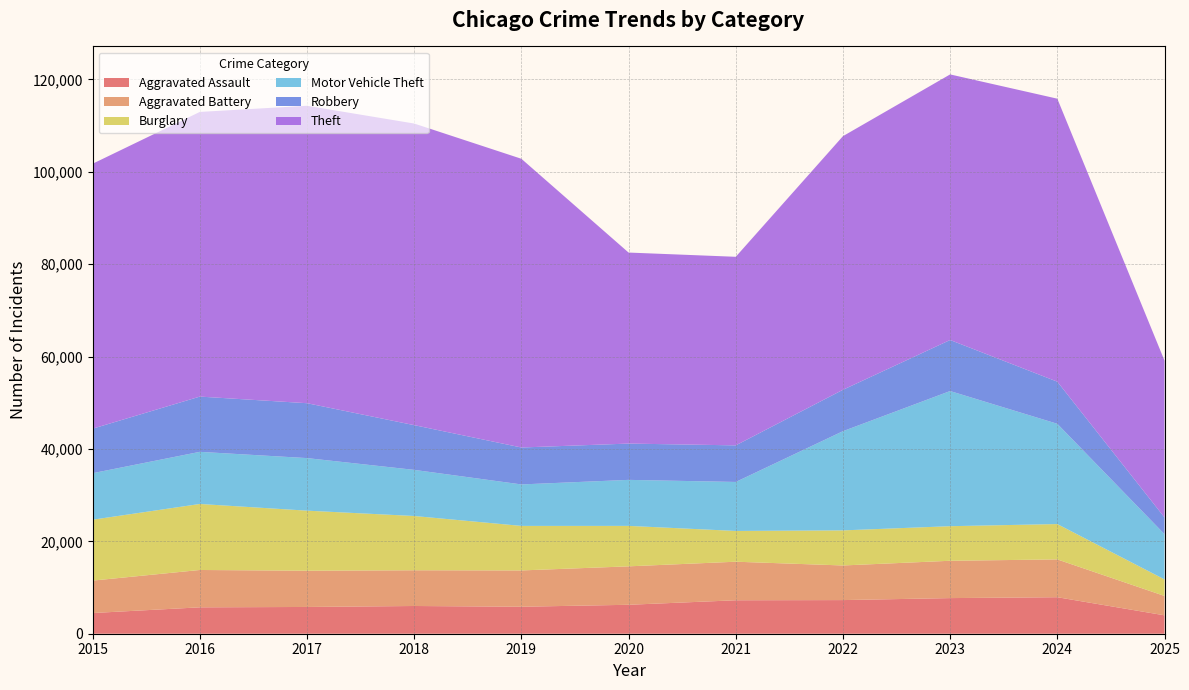

Reading left to right, what are all the values shown in this chart?

Aggravated Assault: 4480	5713	5793	6002	5842	6265	7242	7281	7712	7903	3983
Aggravated Battery: 7018	8085	7845	7734	7858	8320	8346	7495	8080	8183	4195
Burglary: 13184	14289	13001	11747	9639	8758	6661	7594	7485	7651	3578
Motor Vehicle Theft: 10068	11285	11380	9985	8978	9962	10605	21472	29255	21706	9796
Robbery: 9638	11960	11881	9681	7995	7855	7920	8964	11052	9118	3620
Theft: 57353	61624	64386	65290	62498	41350	40820	54899	57490	61259	33953